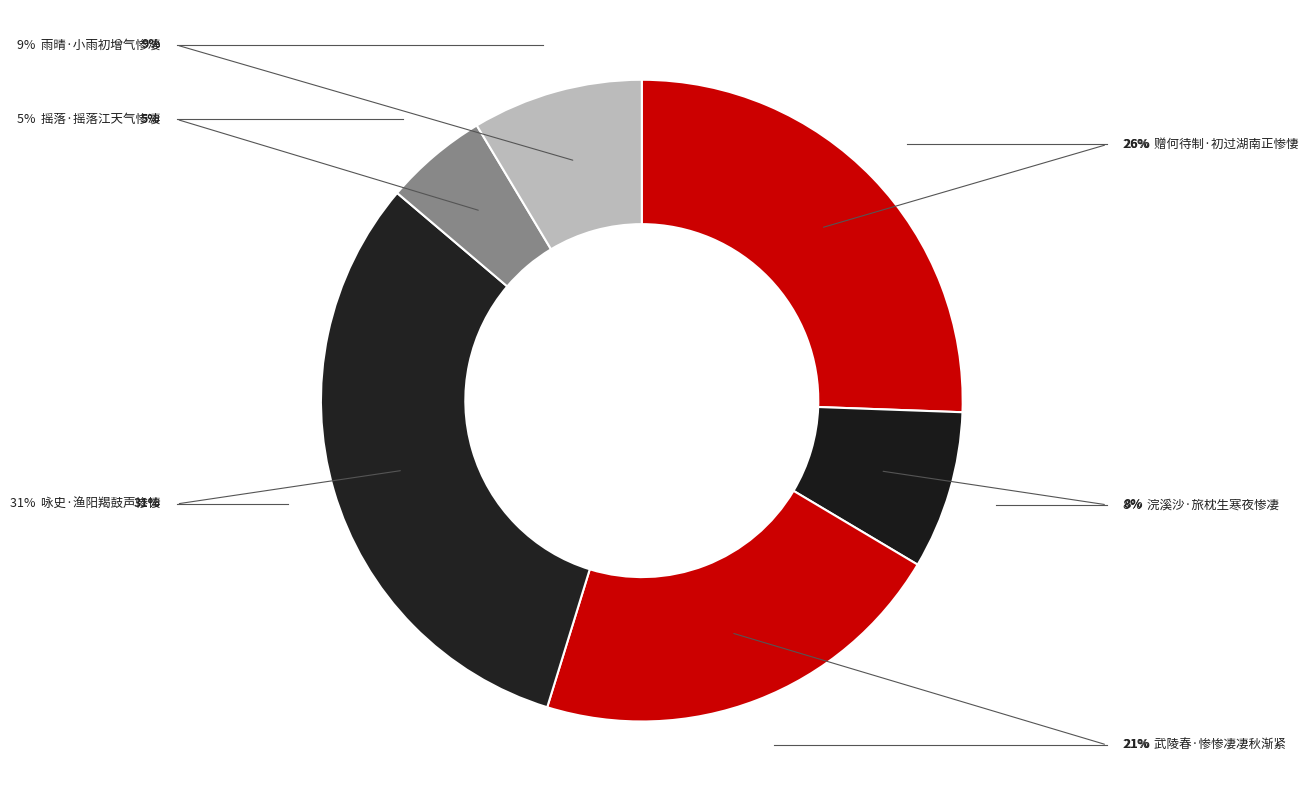

Rank the categories by value from lowest to highest.

摇落·摇落江天气惨凄, 浣溪沙·旅枕生寒夜惨凄, 雨晴·小雨初增气惨凄, 武陵春·惨惨凄凄秋渐紧, 赠何待制·初过湖南正惨悽, 咏史·渔阳羯鼓声惨悽